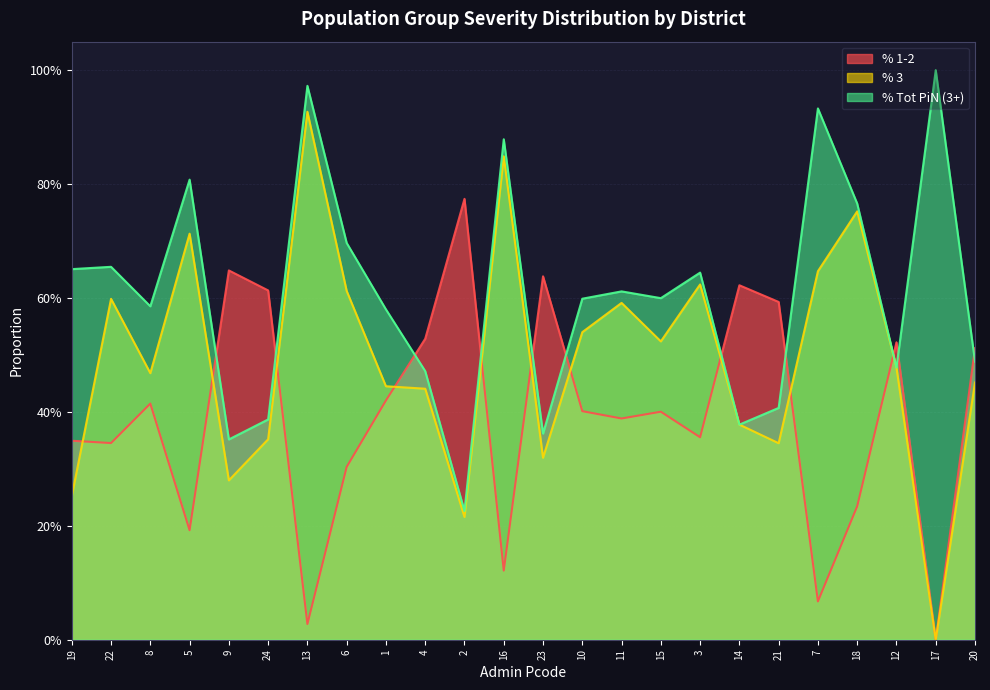

What is the total value across all series at 2?

1.2